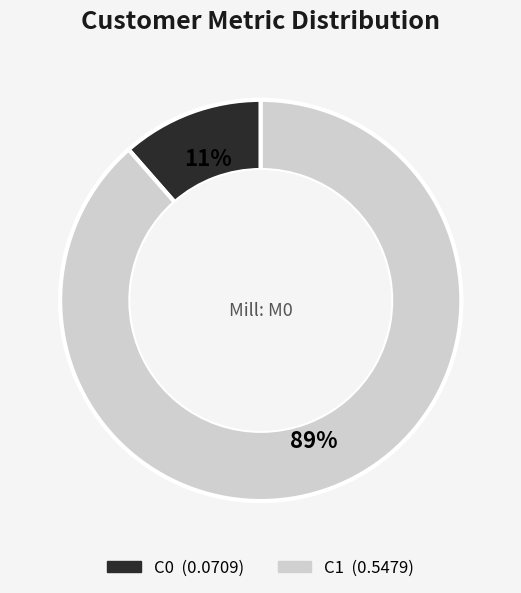

Which category has the smallest portion of the pie?

C0